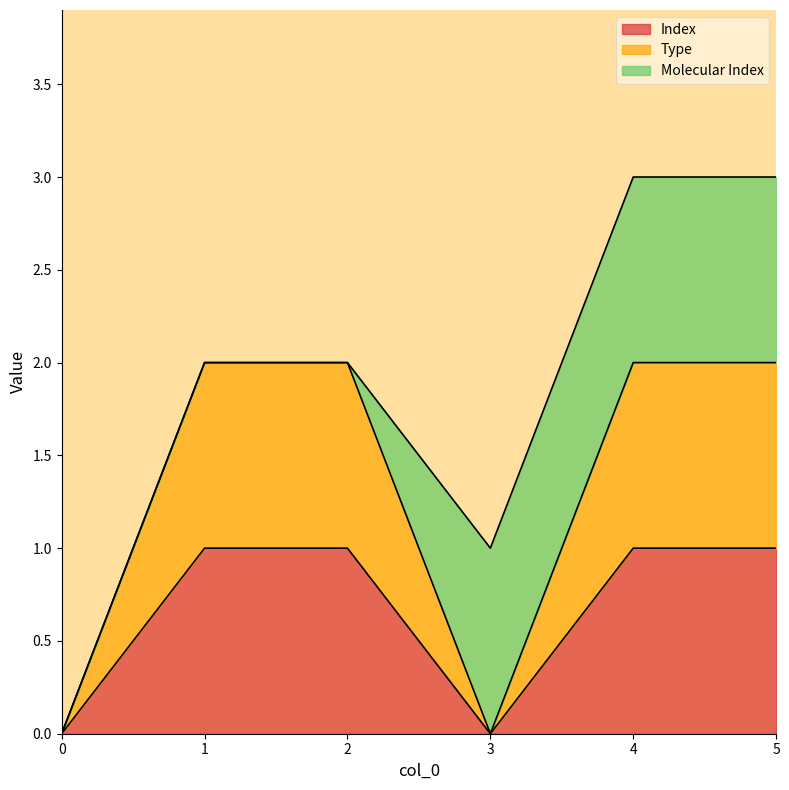

What is the difference between the second highest and second lowest values in the Index series?

1